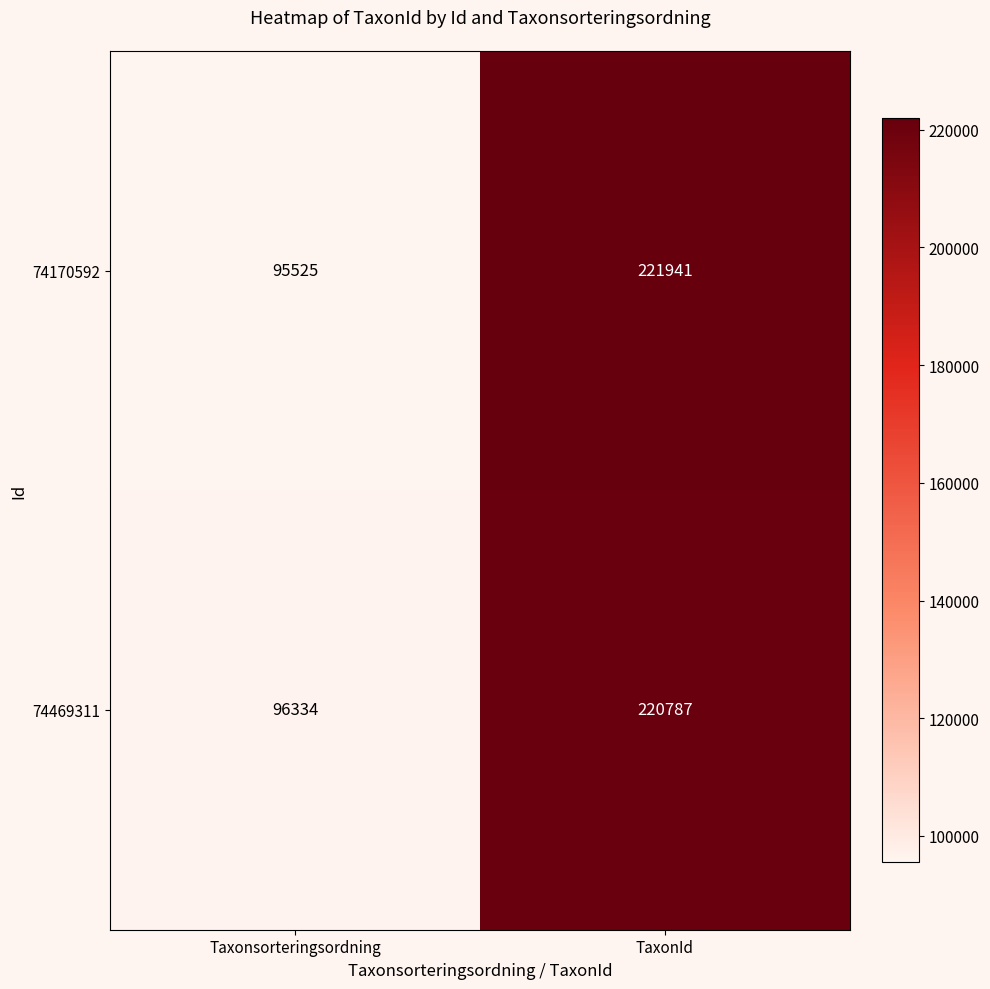

Reading right to left, transcribe all the data shown in this chart.

74170592: 221941	95525
74469311: 220787	96334